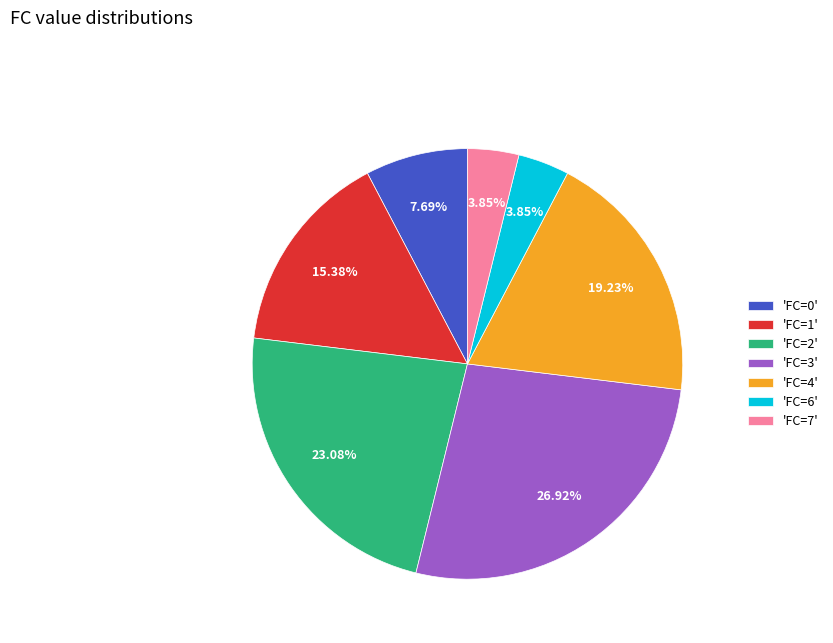

Combined, do 'FC=6' and 'FC=1' account for over 50%?

No